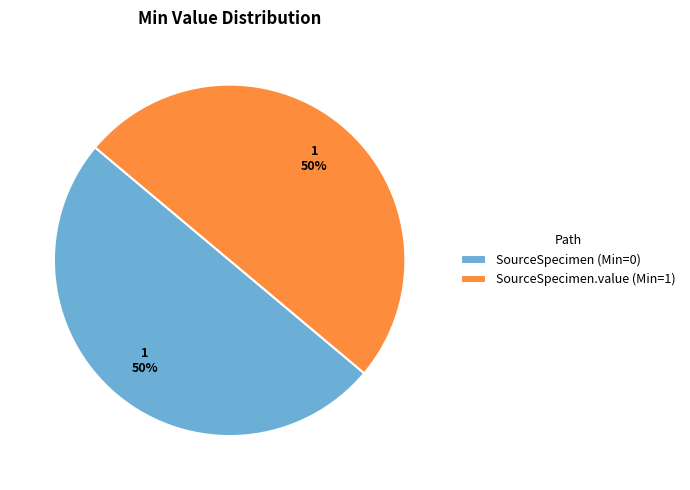

What percentage is the SourceSpecimen (Min=0) slice, to the nearest percent?

50%